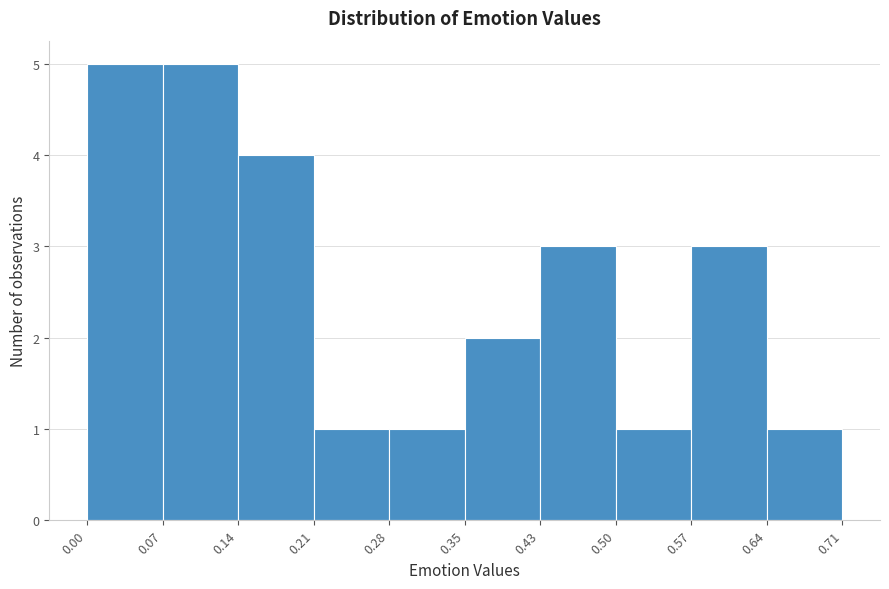

Reading left to right, transcribe this chart: for each bar, give the range it covers on the x-axis and its height. The values are not printed on the chart, so give them approximately, as read against the axis.

0.00 to 0.07: 5
0.07 to 0.14: 5
0.14 to 0.21: 4
0.21 to 0.28: 1
0.28 to 0.35: 1
0.35 to 0.43: 2
0.43 to 0.50: 3
0.50 to 0.57: 1
0.57 to 0.64: 3
0.64 to 0.71: 1